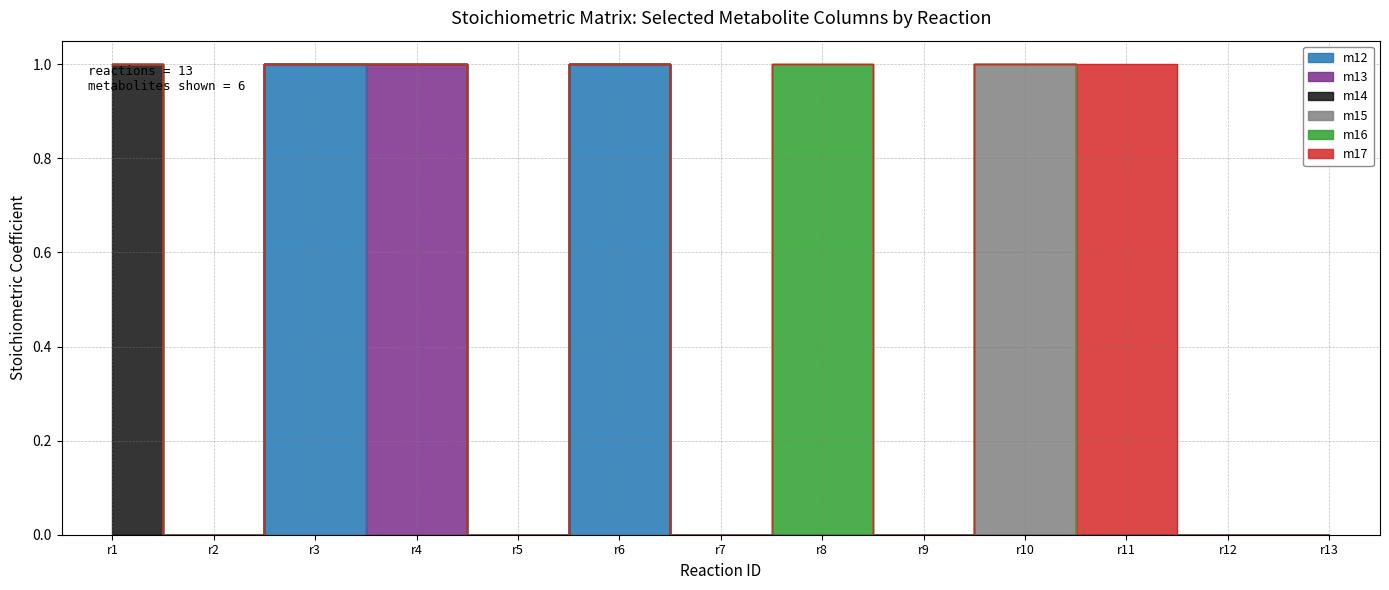

List the labels in order of m14 value, smallest first.

r2, r3, r4, r5, r6, r7, r8, r9, r10, r11, r12, r13, r1